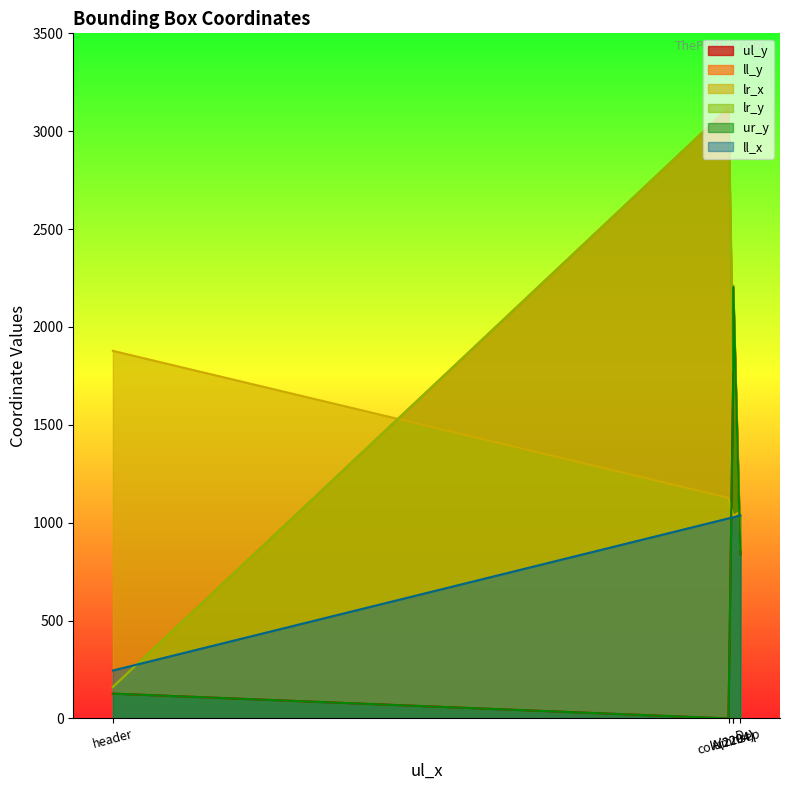

Rank the categories by ur_y value from lowest to highest.

columnsep, header, D, A(1770), A(2204)